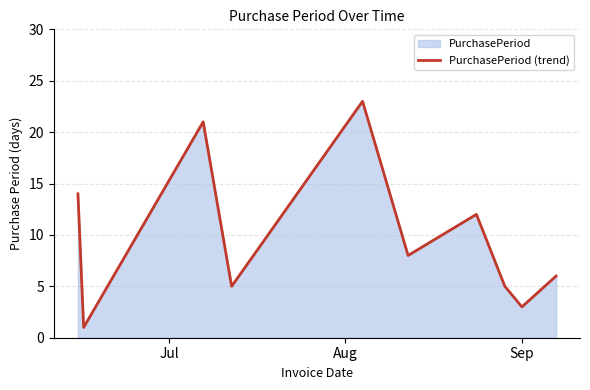

What is the difference between the maximum and minimum values?

22